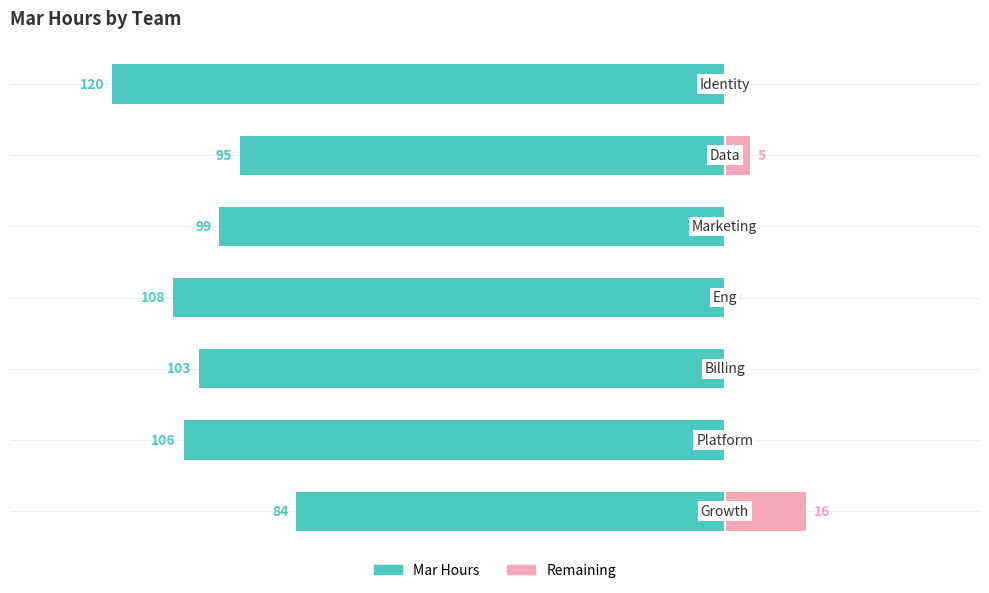

True or false: Mar Hours has a value of -167 at 4.

False